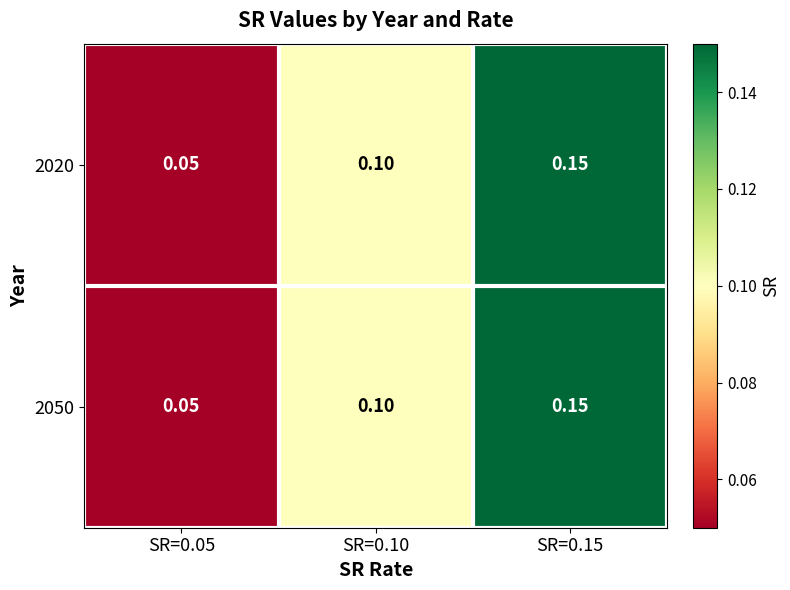

Reading right to left, extract all data points from this chart.

2020: SR=0.15=0.1	SR=0.10=0.1	SR=0.05=0.1
2050: SR=0.15=0.1	SR=0.10=0.1	SR=0.05=0.1